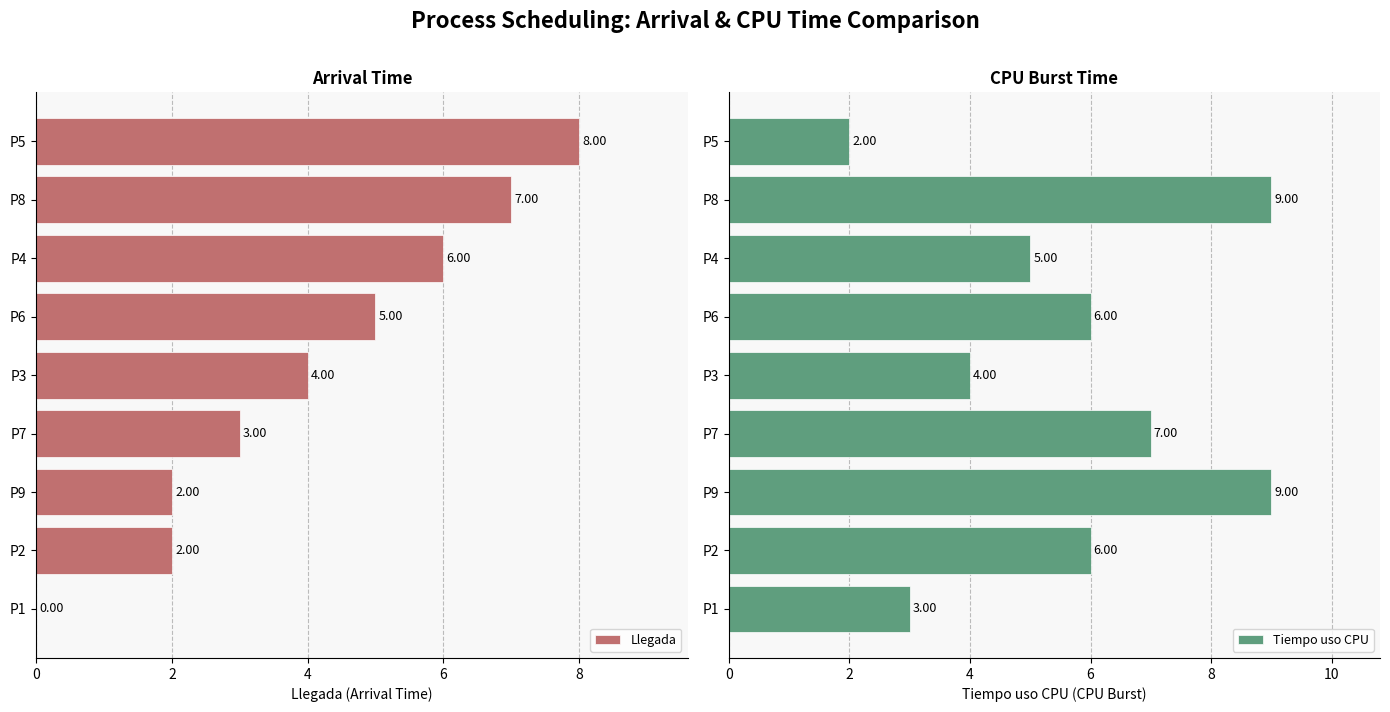

What is the sum of all Tiempo uso CPU values?

51